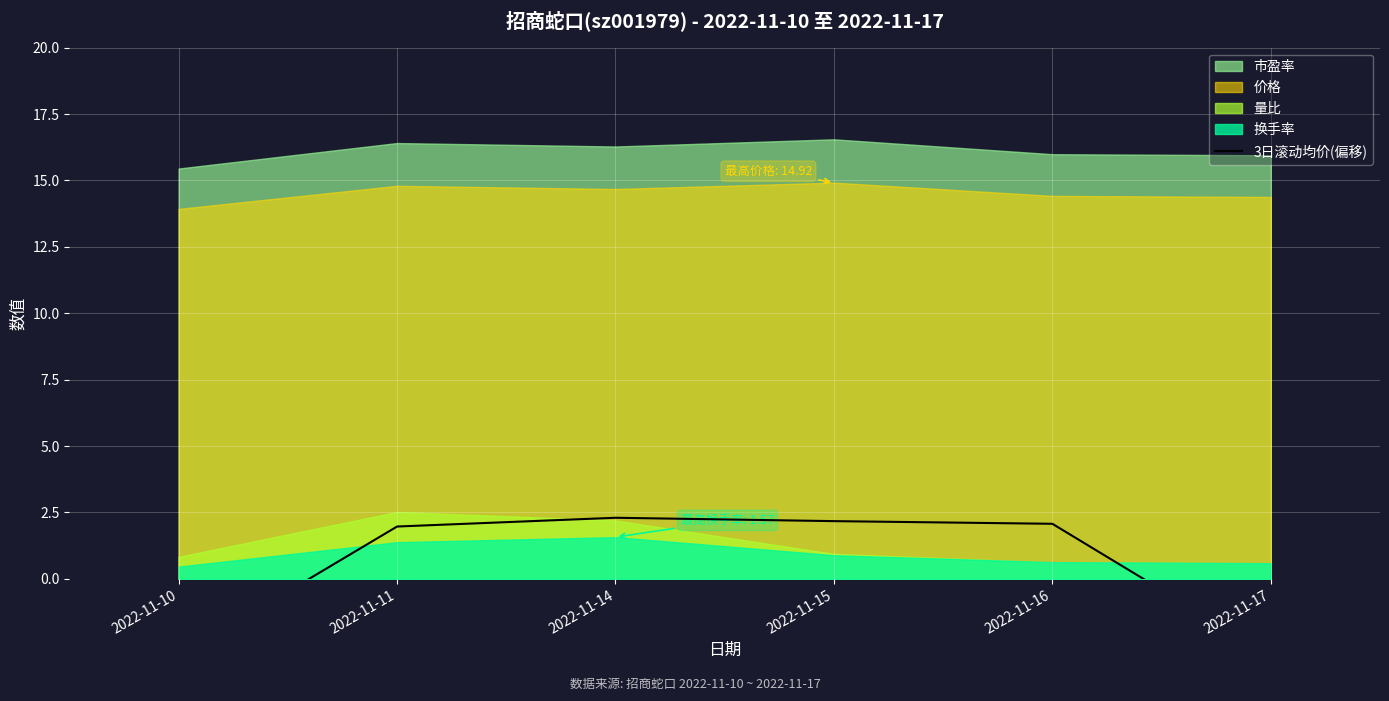

Count the number of categories in the chart.

6